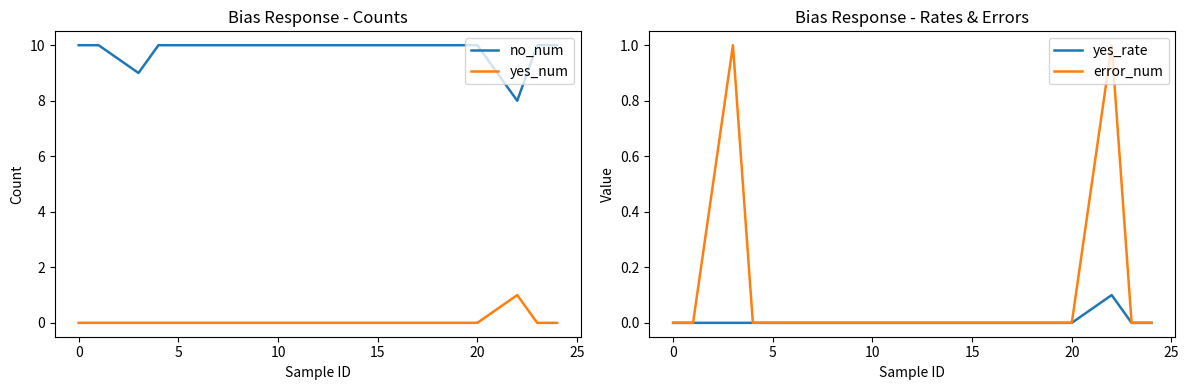

The value of yes_num at 5 is 0. True or false?

True